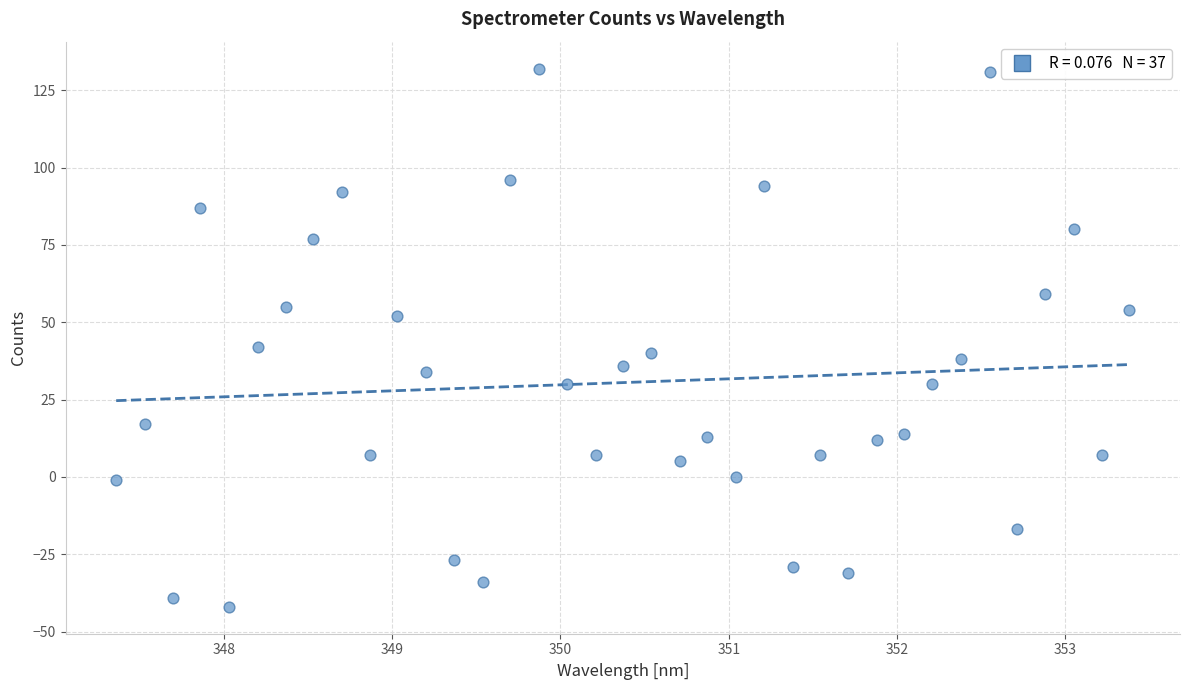

What is the range of Y values (max minus min)?

174